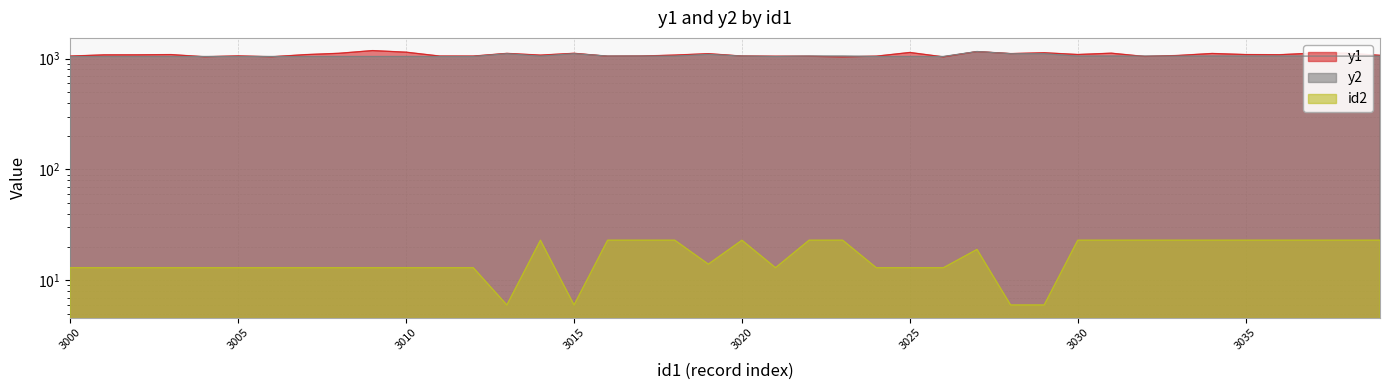

The value of y2 at 3019 is 1562.2. True or false?

False